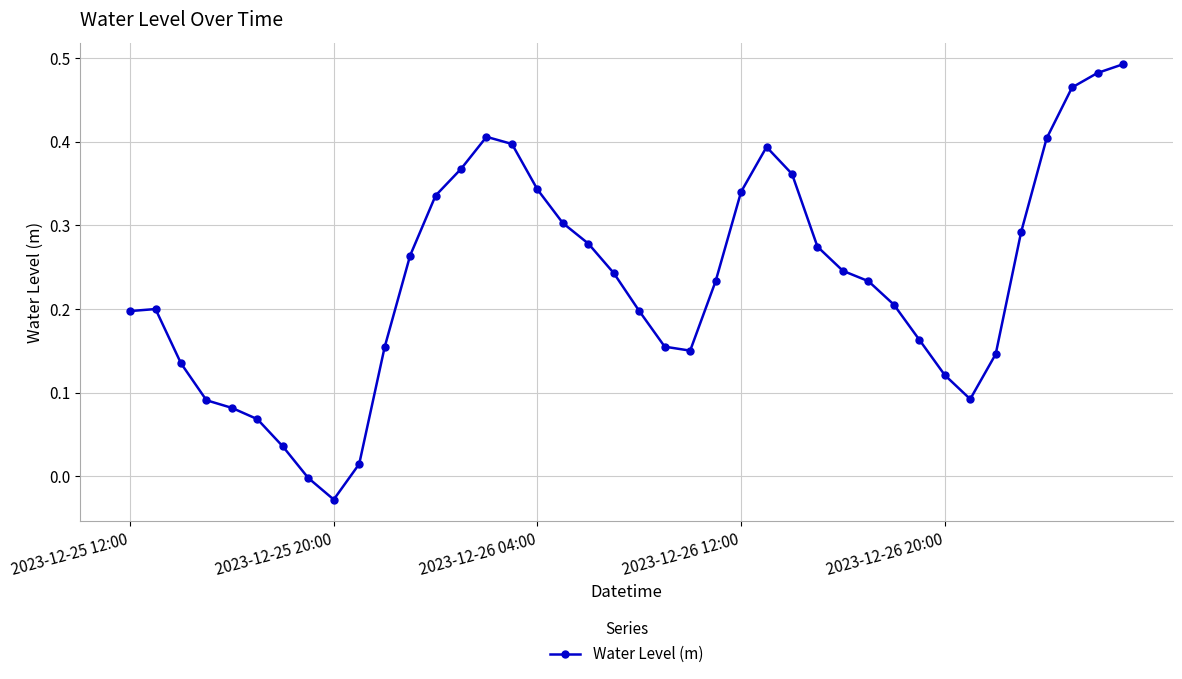

True or false: there are more than 0 points higher than both neighbors.

True